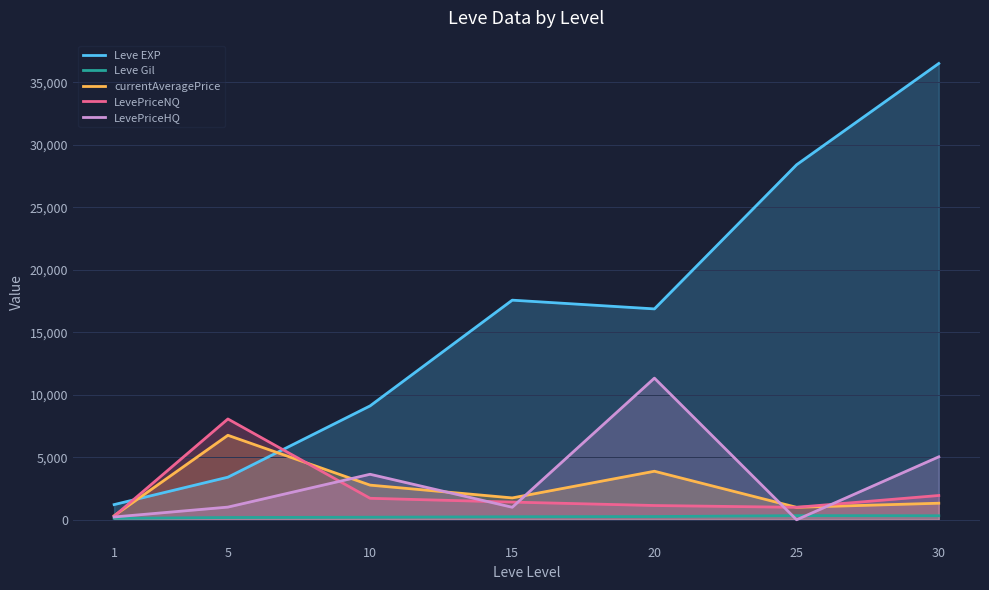

Reading right to left, extract all data points from this chart.

Leve EXP: 30=36492.5	25=28393.3	20=16865.0	15=17563.3	10=9106.7	5=3405.0	1=1213.3
Leve Gil: 30=320.8	25=329.7	20=257.0	15=241.3	10=202.8	5=180.0	1=113.3
currentAveragePrice: 30=1323.4	25=996.4	20=3880.8	15=1747.6	10=2770.9	5=6756.6	1=324.5
LevePriceNQ: 30=1941.4	25=996.4	20=1139.7	15=1414.2	10=1717.8	5=8061.6	1=285.4
LevePriceHQ: 30=5034.3	25=0.0	20=11328.1	15=1000.0	10=3639.1	5=1012.7	1=224.2